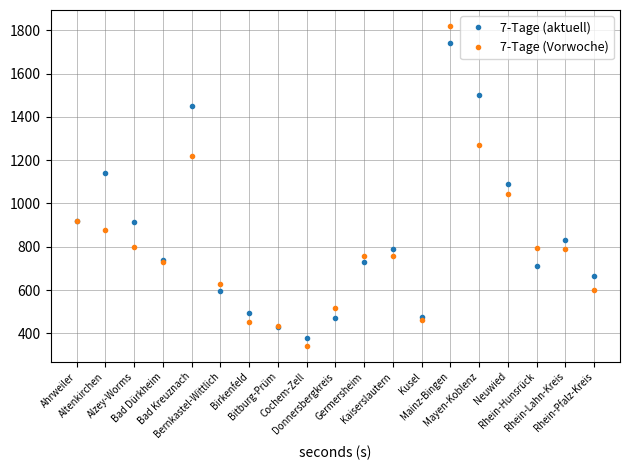

At which category does the chart reach its peak across all series?

Mainz-Bingen